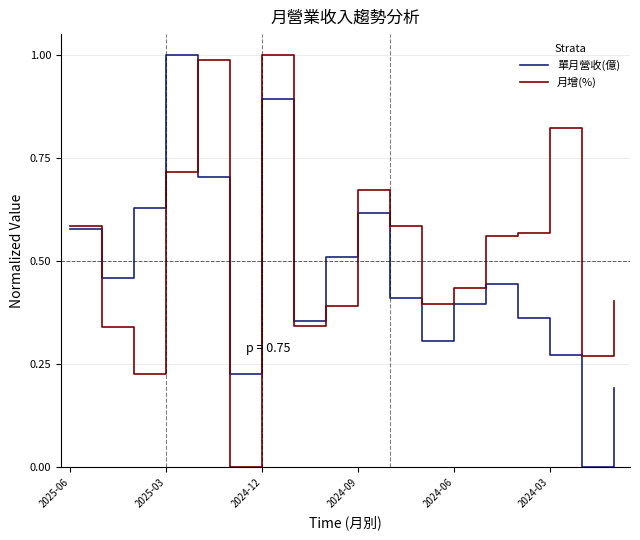

How many values in the 月增(%) series exceed 0?

17